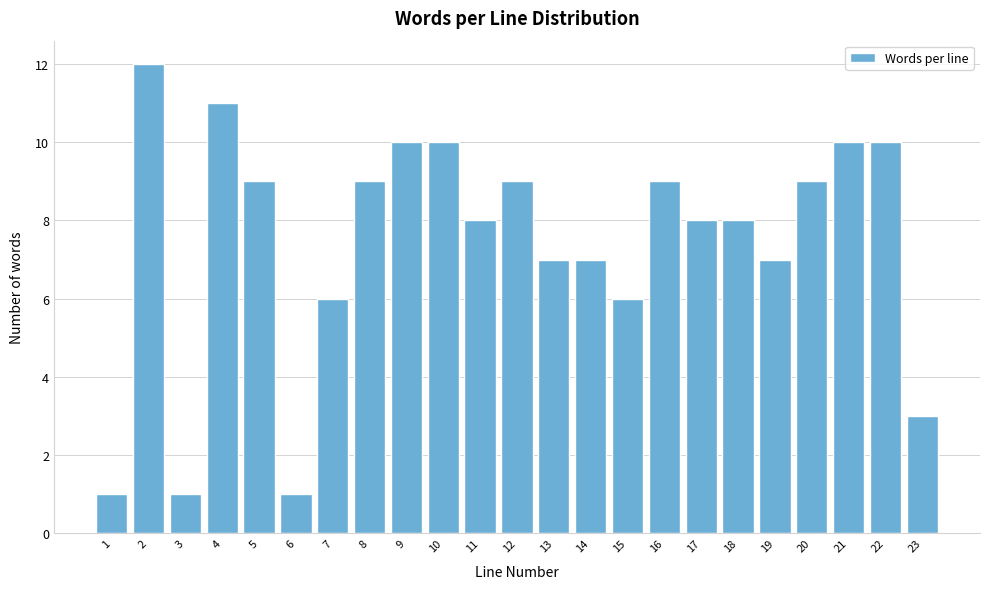

Reading right to left, extract all data points from this chart.

3	10	10	9	7	8	8	9	6	7	7	9	8	10	10	9	6	1	9	11	1	12	1